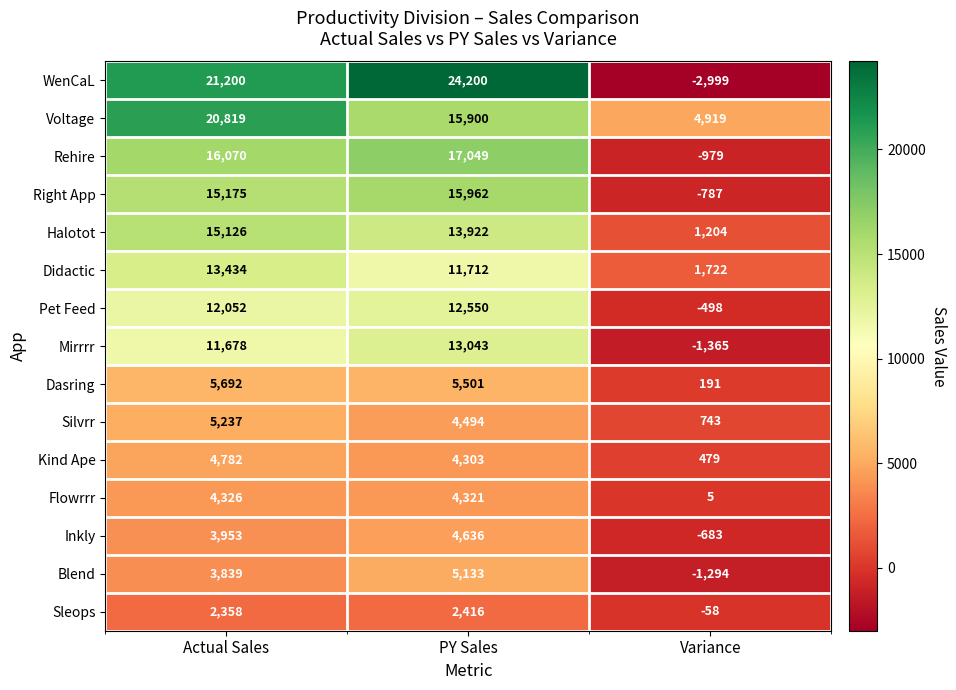

What is the approximate value of Didactic at Variance, to the nearest 10?

1720